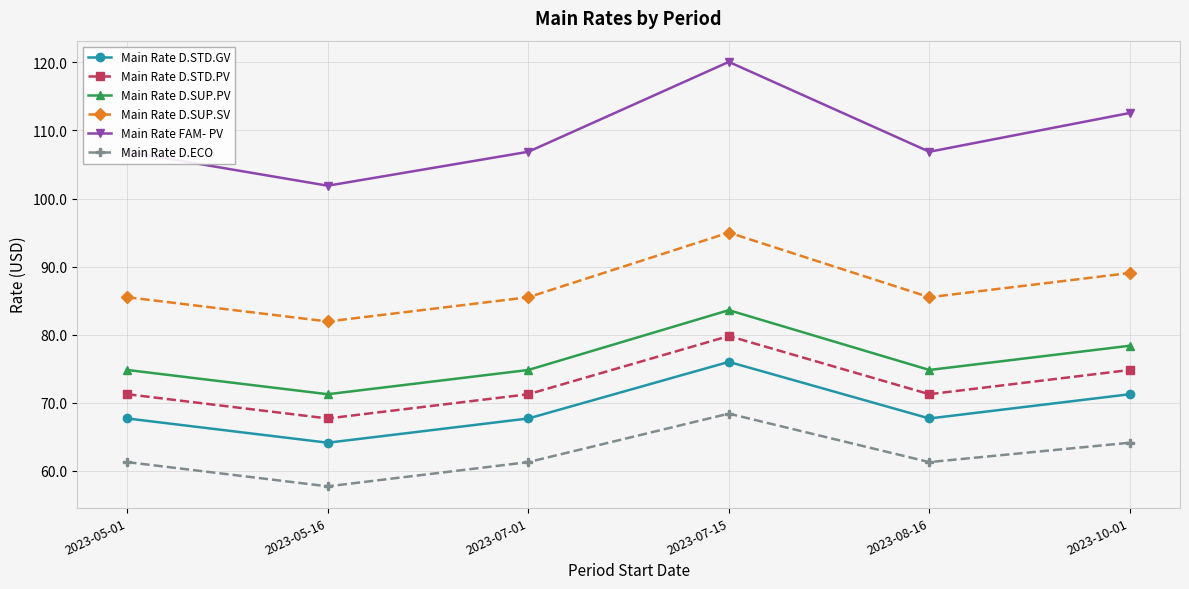

At which category is the sum across all series the highest?

2023-07-15